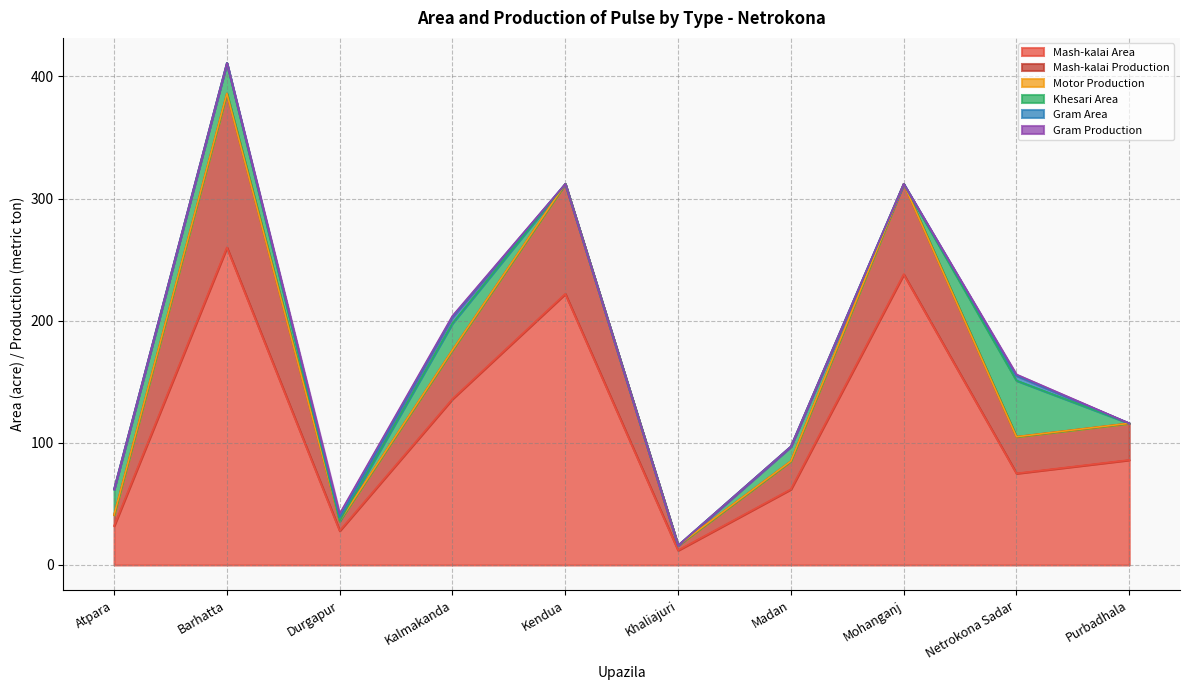

What is the total value across all series at Atpara?

62